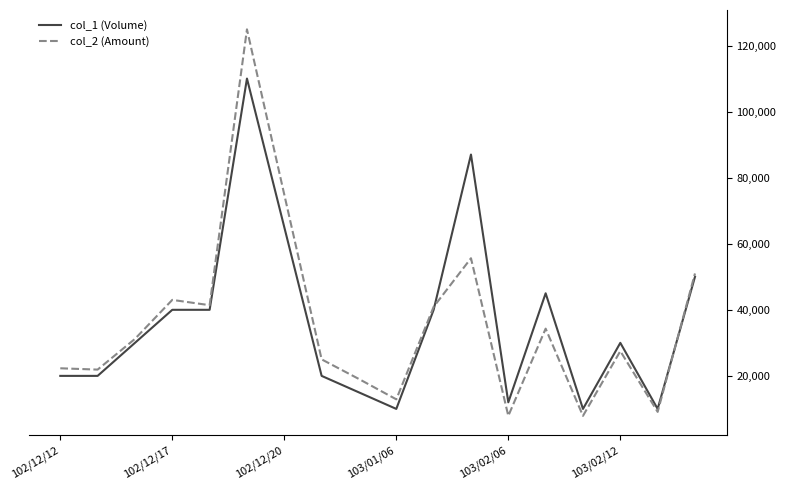

Which series has the largest range (max minus min)?

col_2 (Amount)